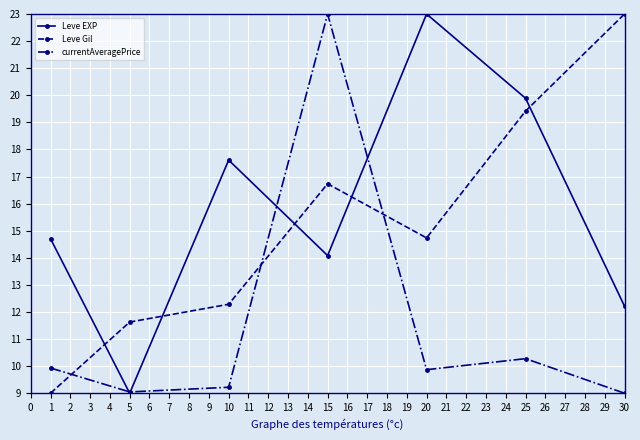

At which category is the sum across all series the highest?

15